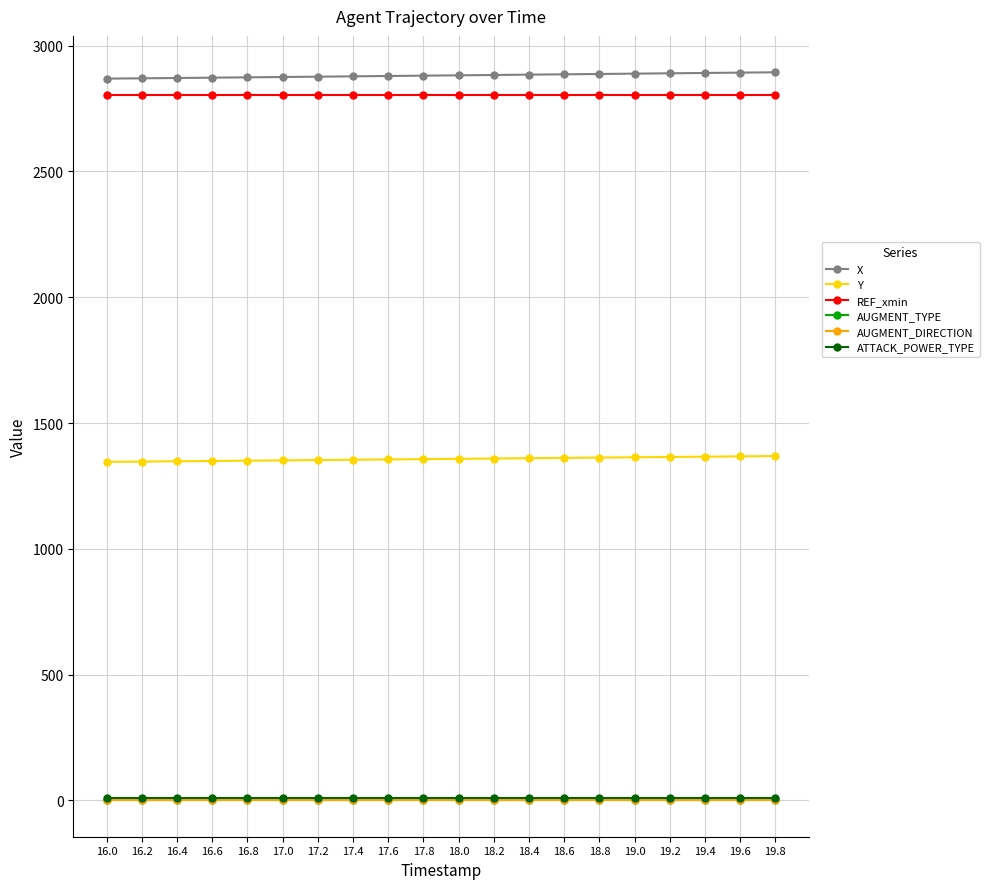

True or false: AUGMENT_TYPE and REF_xmin intersect in this chart.

False